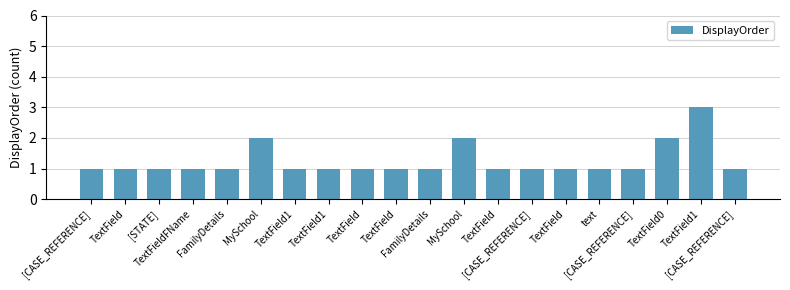

Does the chart contain any negative values?

No